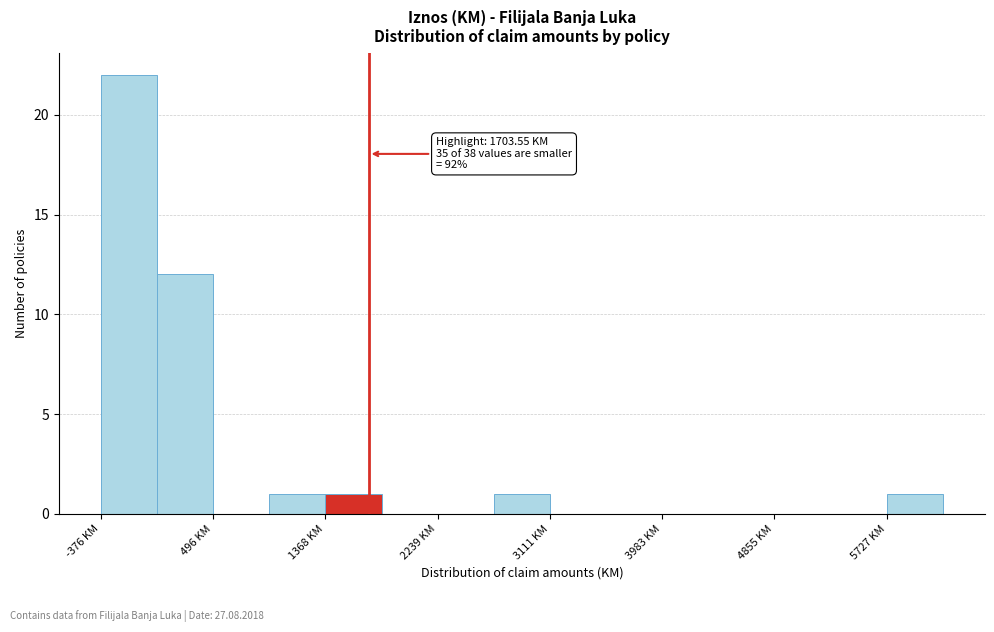

Over which range of the x-axis is the bar tallest?

-400 to 100